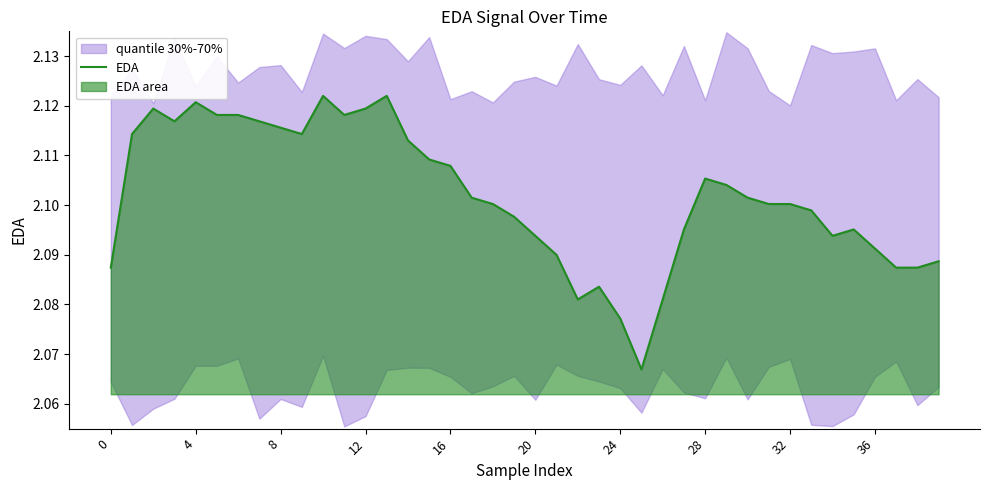

What is the difference between the maximum and minimum values?

0.1